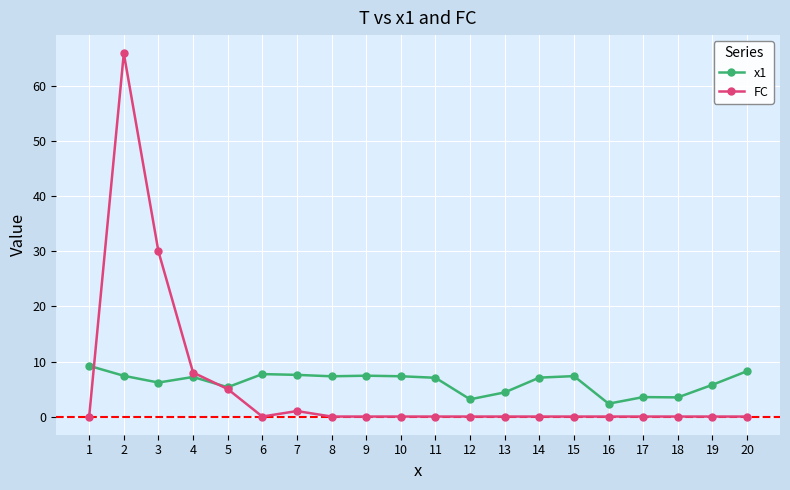

What is the value of the FC point at the 4th from the left?

8.0